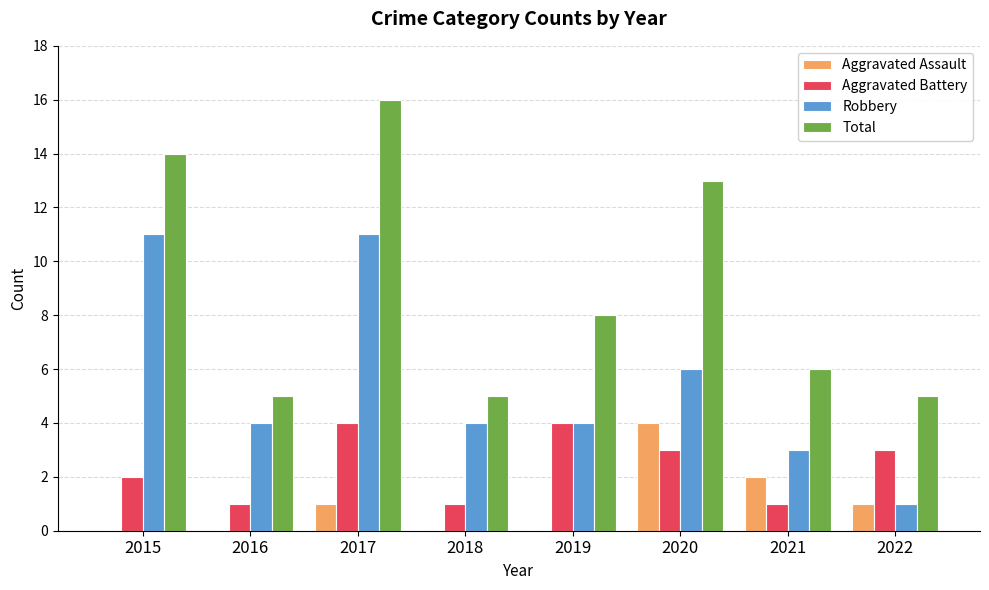

Where does the Total series first go above 8?

2015